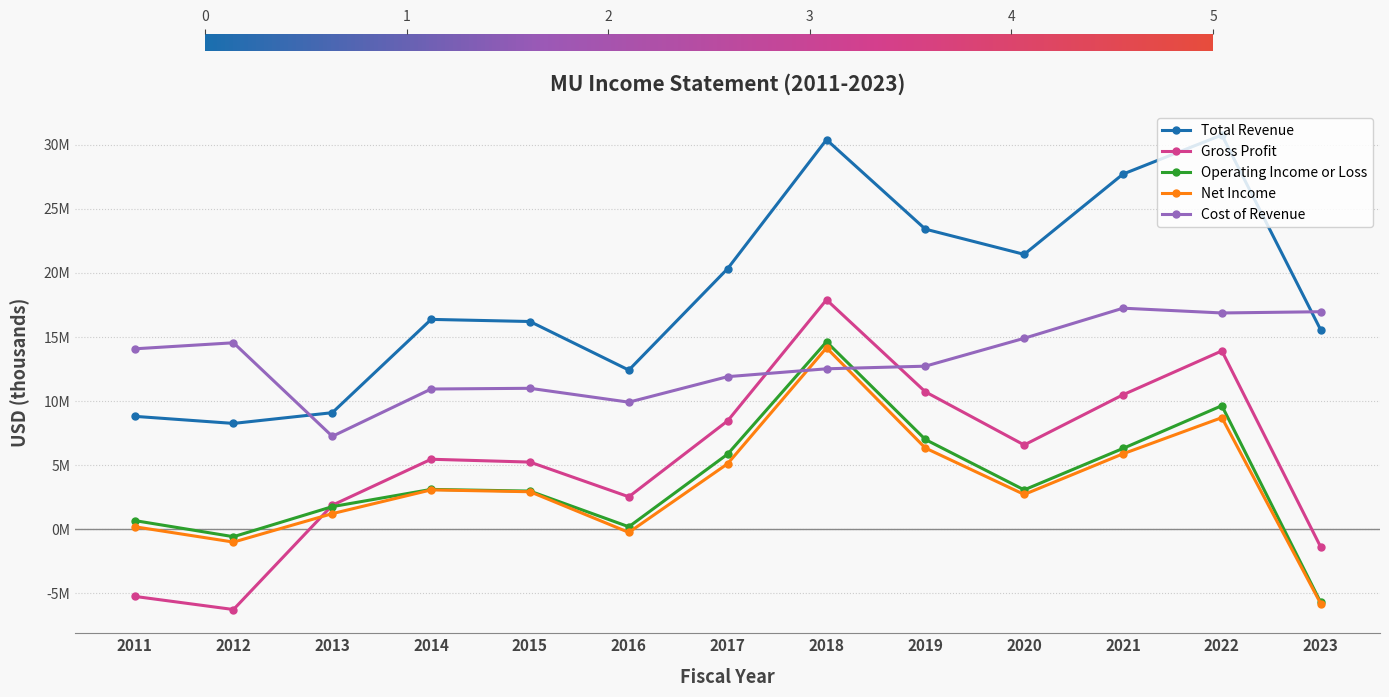

List the labels in order of Cost of Revenue value, smallest first.

2013, 2016, 2014, 2015, 2017, 2018, 2019, 2011, 2012, 2020, 2022, 2023, 2021